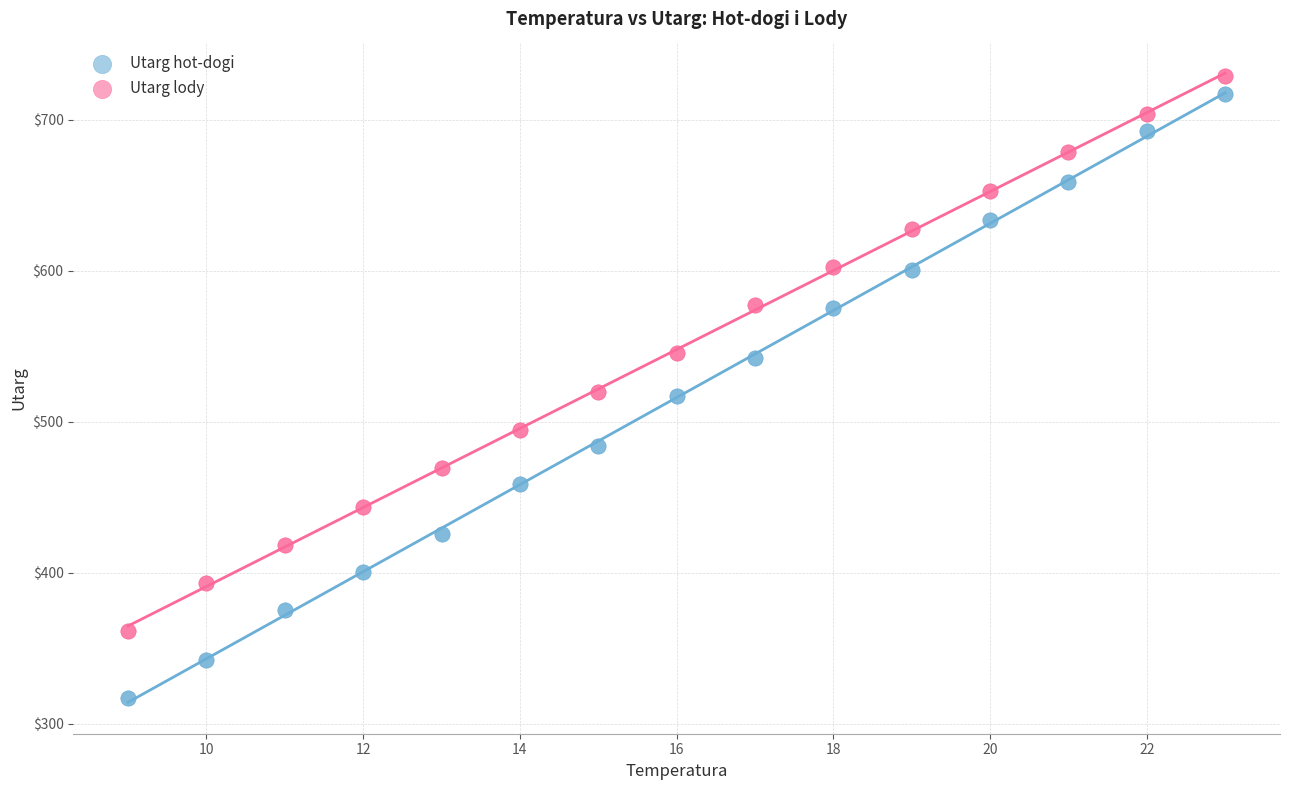

Which series contains the lowest Y value?

Utarg hot-dogi